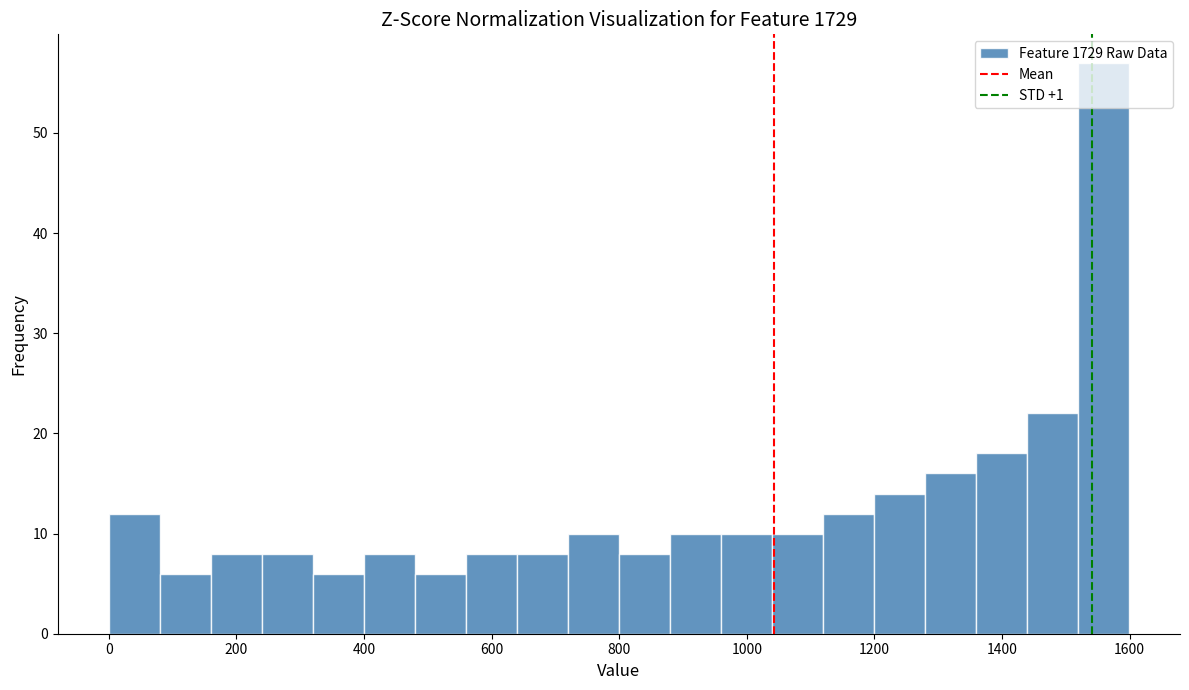

Around what value on the x-axis is the tallest bar? Give the approximate position of its centre, as read against the axis.

1560